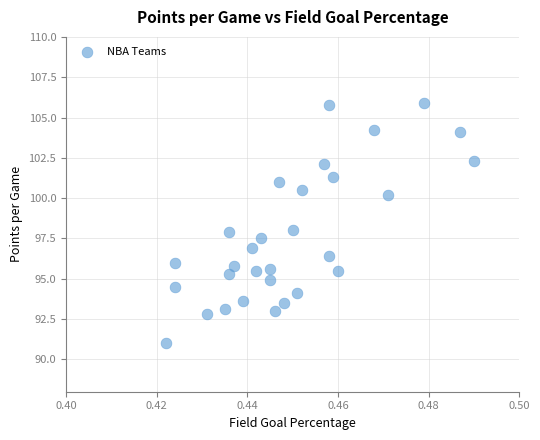

What is the range of Y values (max minus min)?

14.9